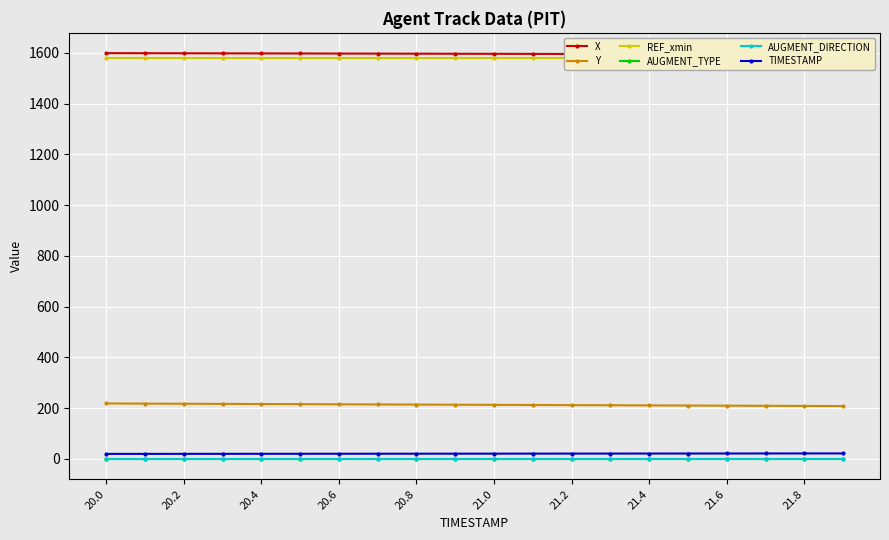

Is this an area chart (filled region under the line)?

No